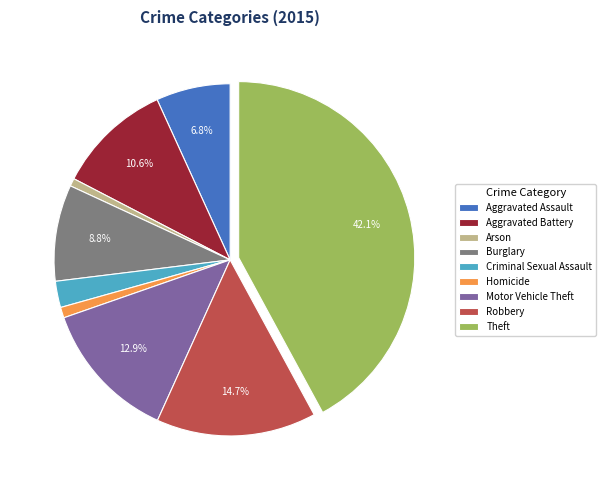

The Robbery slice represents 22% of the pie. True or false?

False